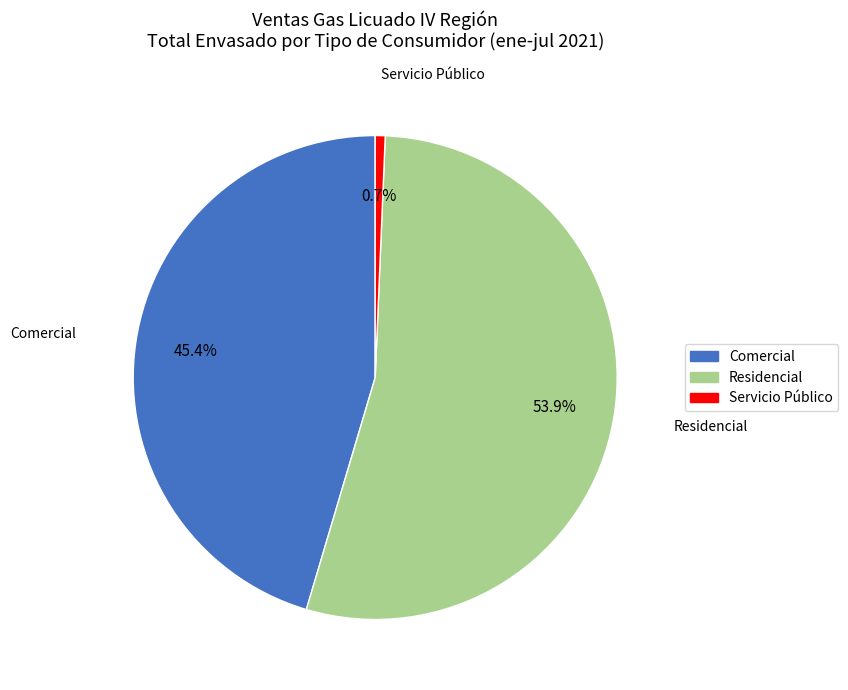

Count the number of slices in the pie.

3